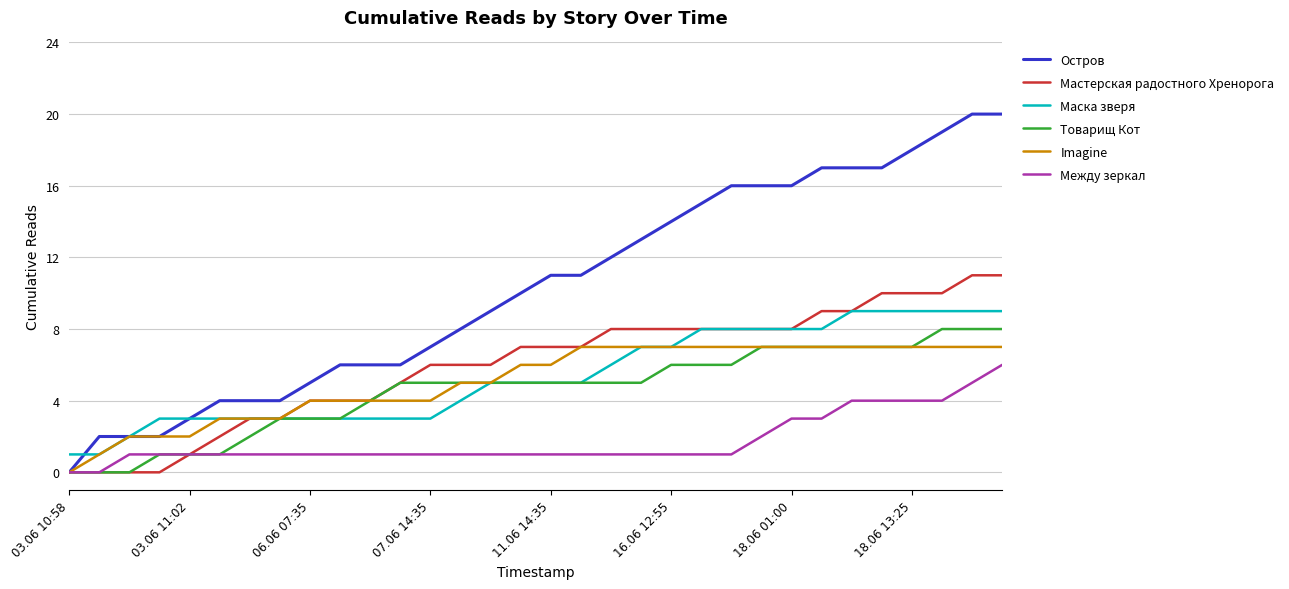

Which series has the largest total across all categories?

Остров